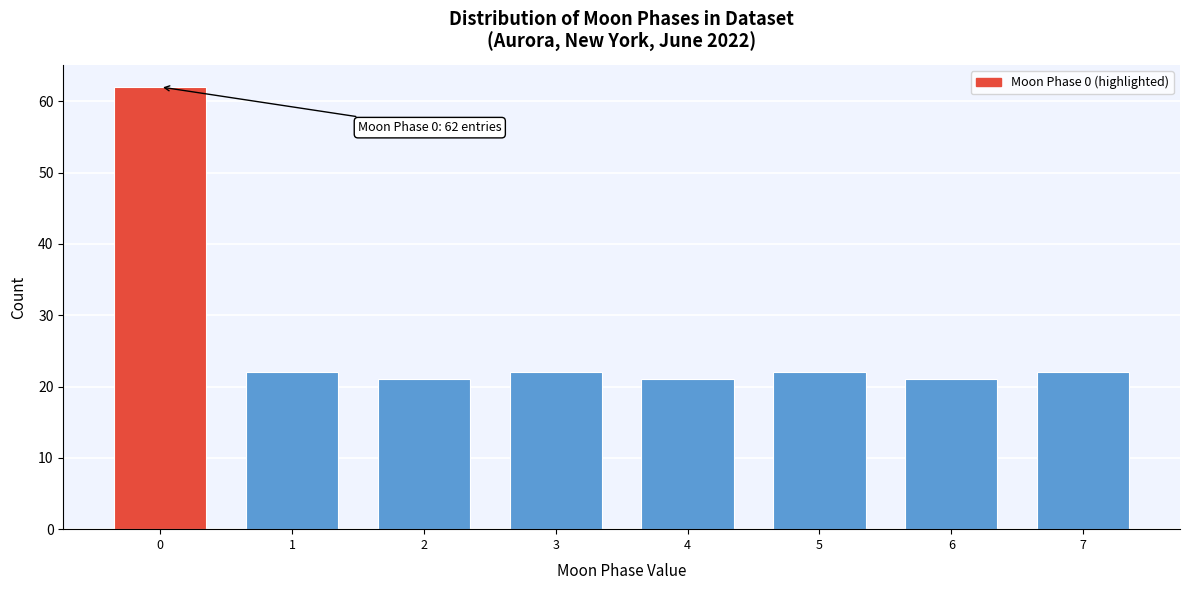

Reading left to right, extract all data points from this chart.

62	22	21	22	21	22	21	22